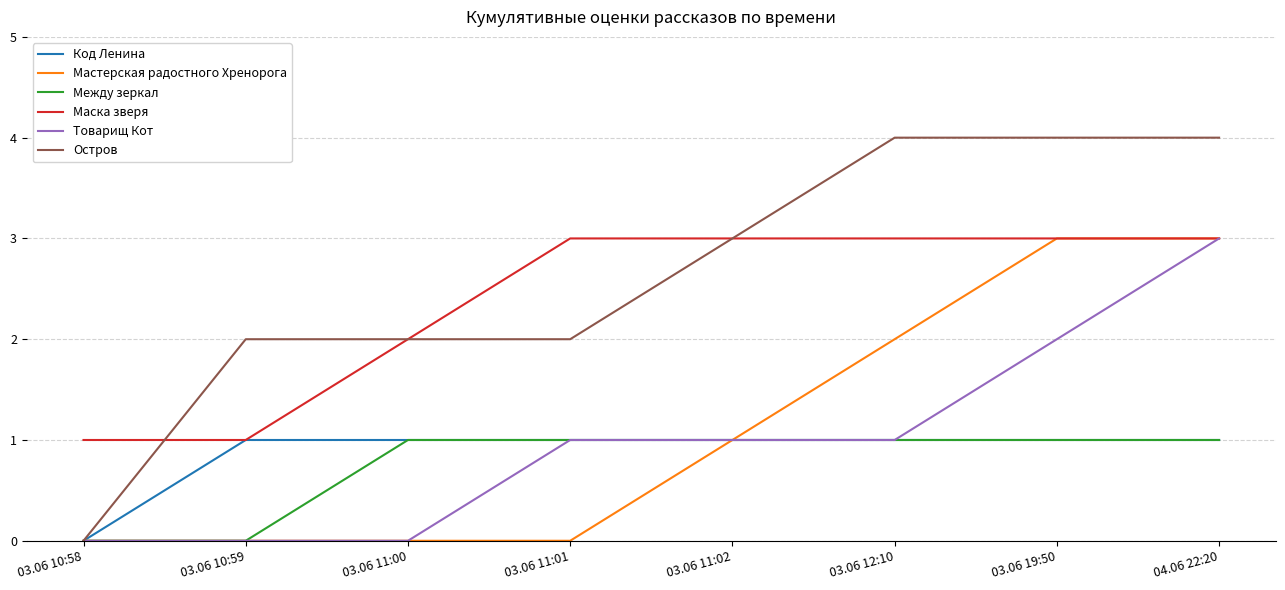

Does the chart have visible grid lines?

Yes